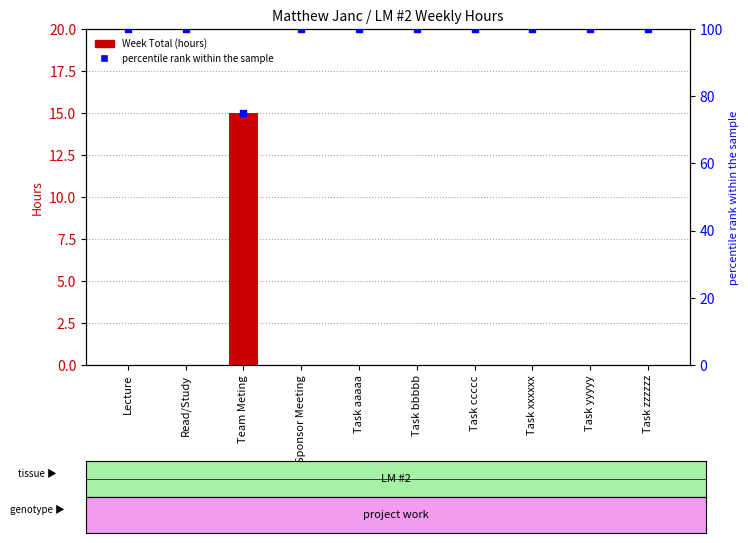

At how many categories does at least one series exceed 98?

9